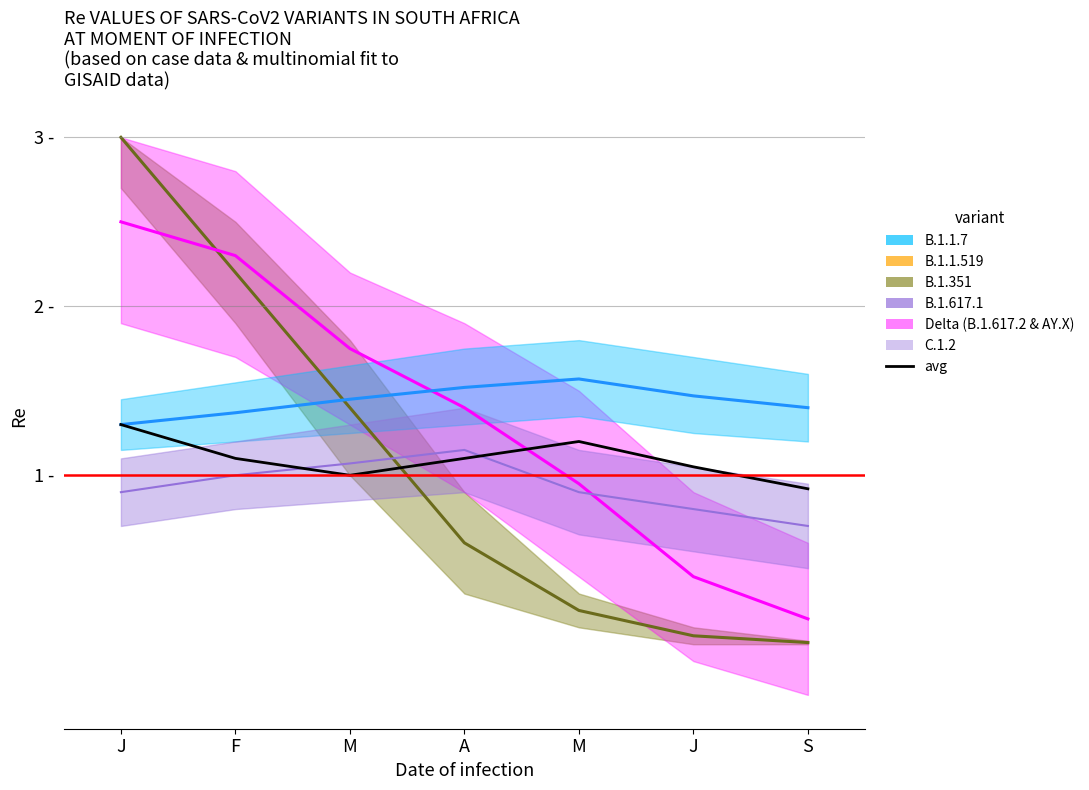

At which category does the data reach its first local valley?

M